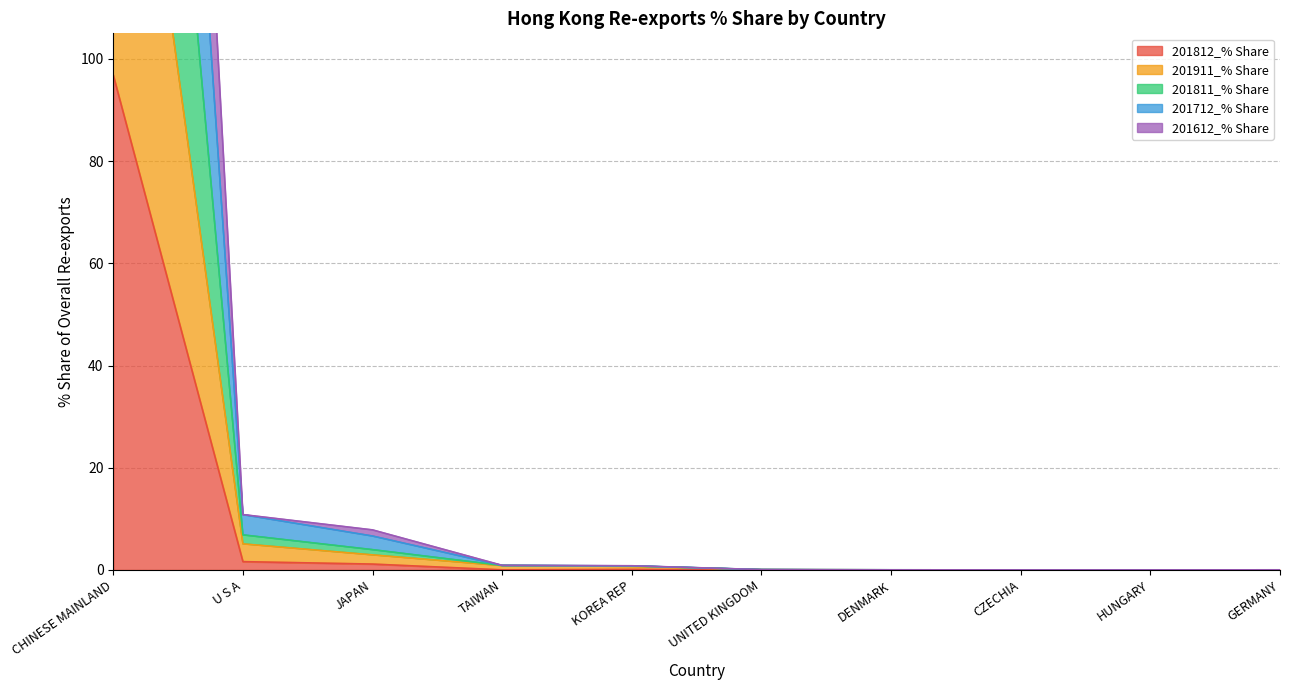

At which category is the sum across all series the highest?

CHINESE MAINLAND